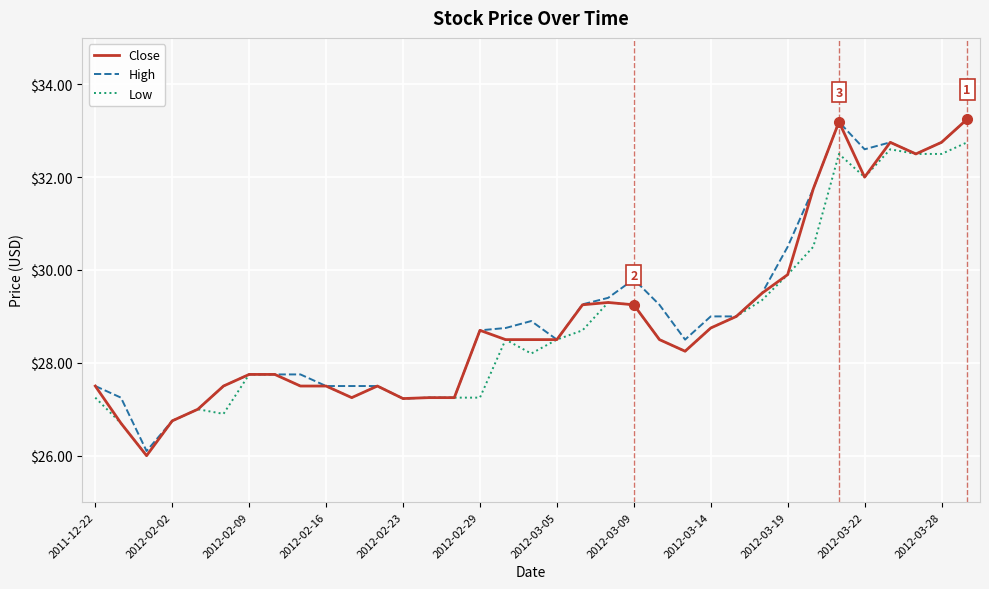

Which series has the widest spread of values?

Close